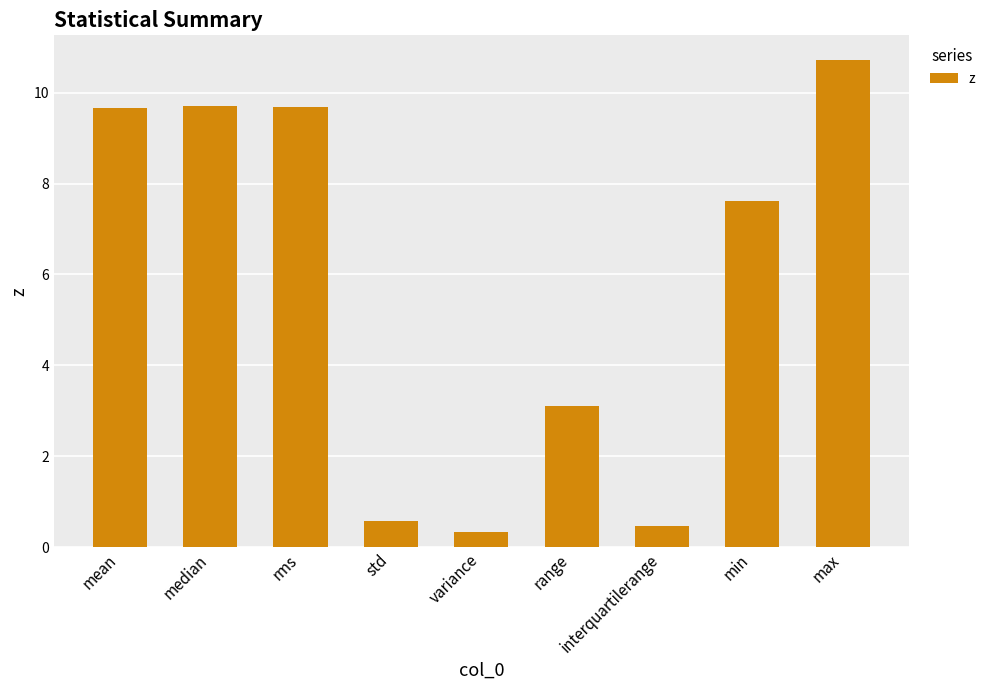

How many data points does each series have?

9